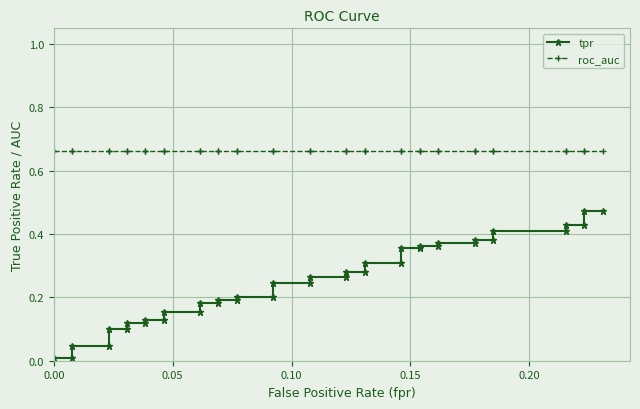

Reading right to left, what are all the values shown in this chart?

tpr: 0.5	0.5	0.4	0.4	0.4	0.4	0.4	0.4	0.4	0.4	0.4	0.4	0.4	0.4	0.3	0.3	0.3	0.3	0.3	0.3	0.2	0.2	0.2	0.2	0.2	0.2	0.2	0.2	0.2	0.2	0.1	0.1	0.1	0.1	0.1	0.1	0.0	0.0	0.0	0.0
roc_auc: 0.7	0.7	0.7	0.7	0.7	0.7	0.7	0.7	0.7	0.7	0.7	0.7	0.7	0.7	0.7	0.7	0.7	0.7	0.7	0.7	0.7	0.7	0.7	0.7	0.7	0.7	0.7	0.7	0.7	0.7	0.7	0.7	0.7	0.7	0.7	0.7	0.7	0.7	0.7	0.7